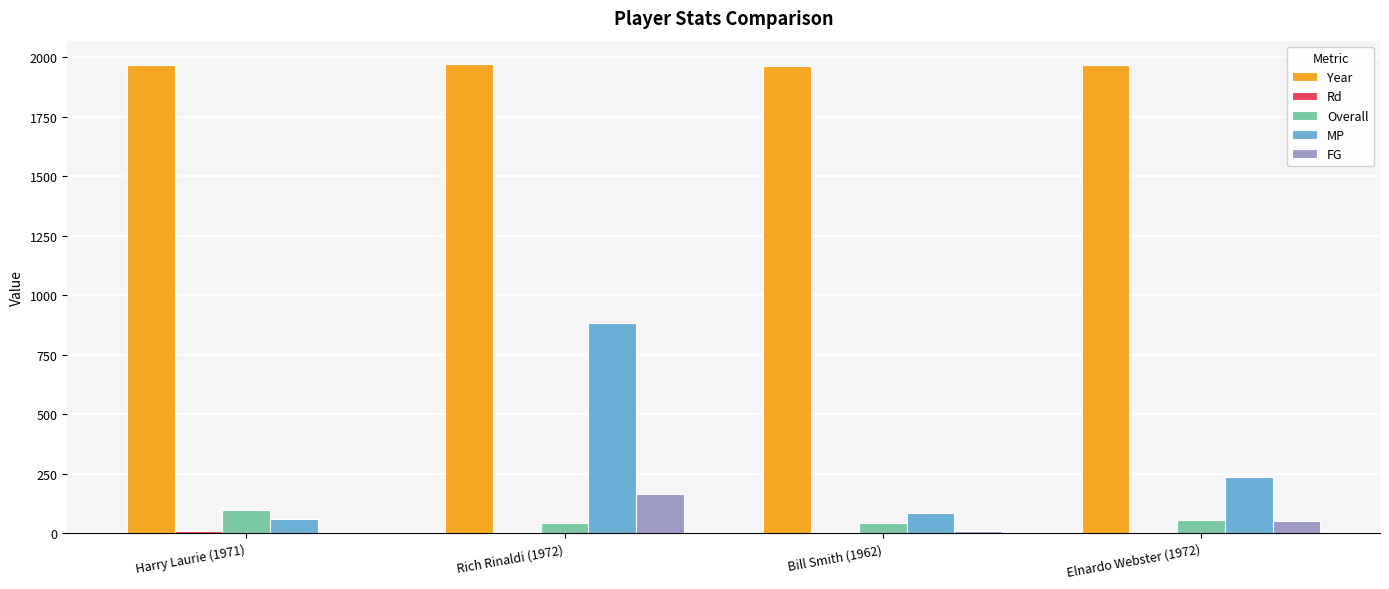

How many groups of bars are there?

4